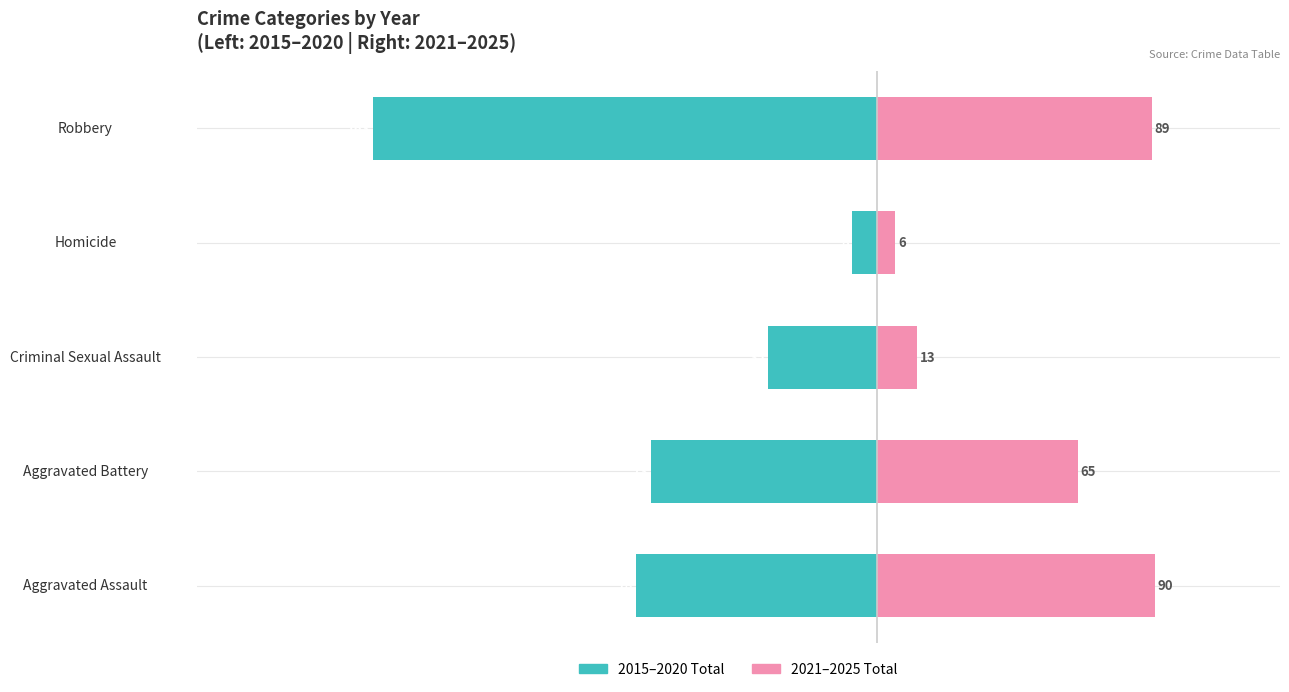

What are all the series names shown in the legend?

2015–2020 Total, 2021–2025 Total